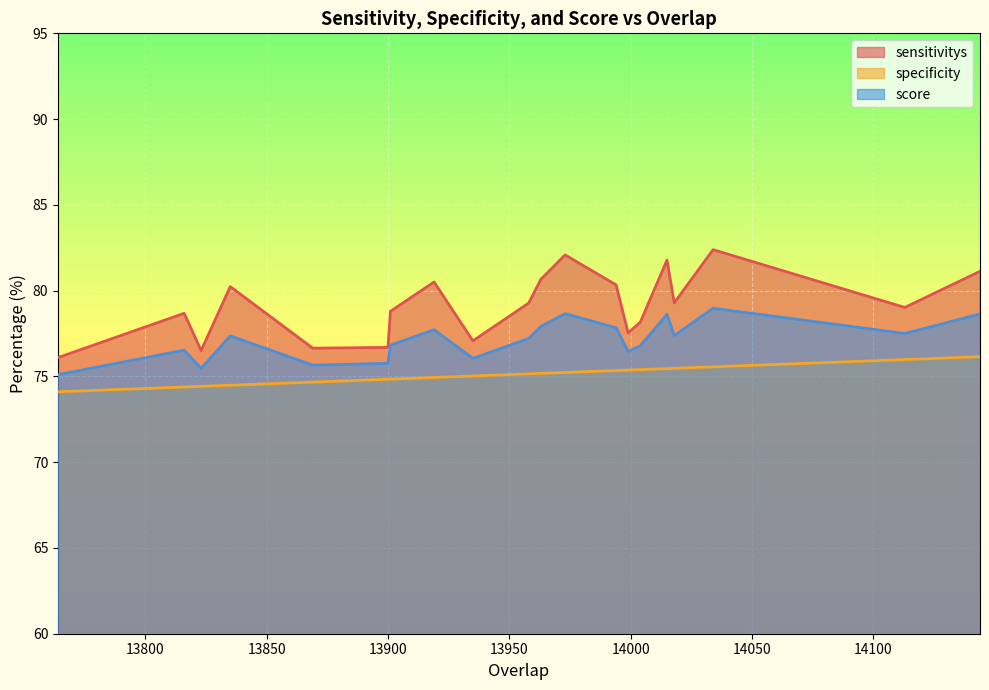

At which label is specificity closest to 75?

13935